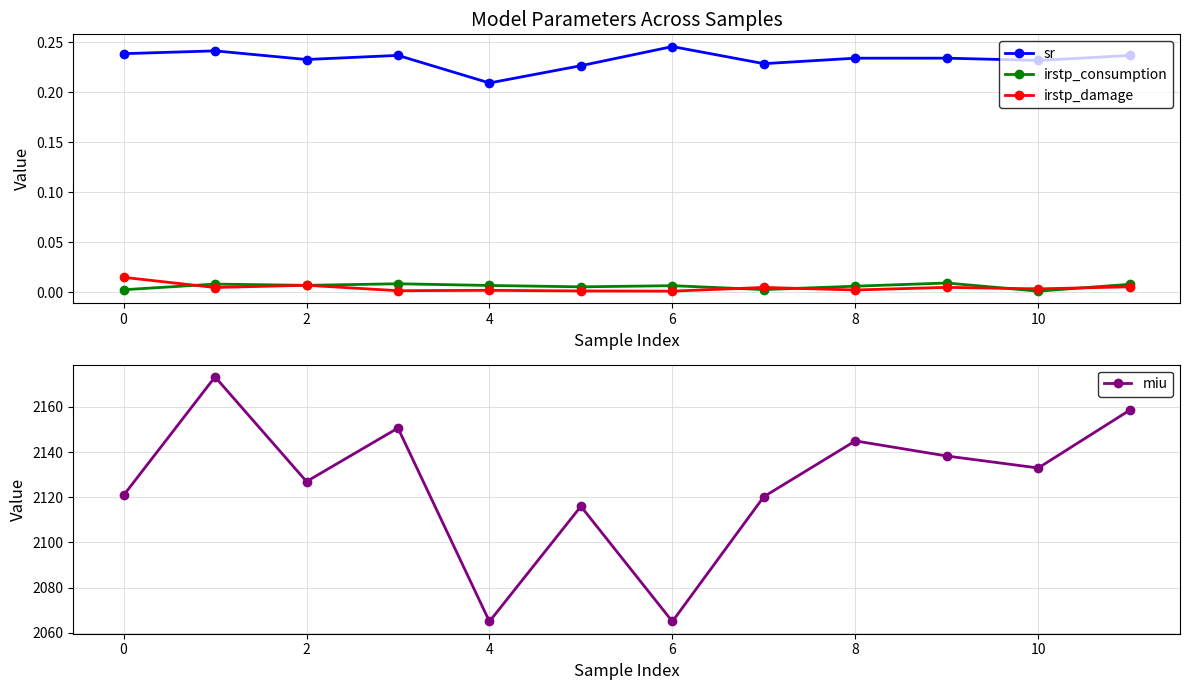

True or false: irstp_consumption and sr intersect in this chart.

False